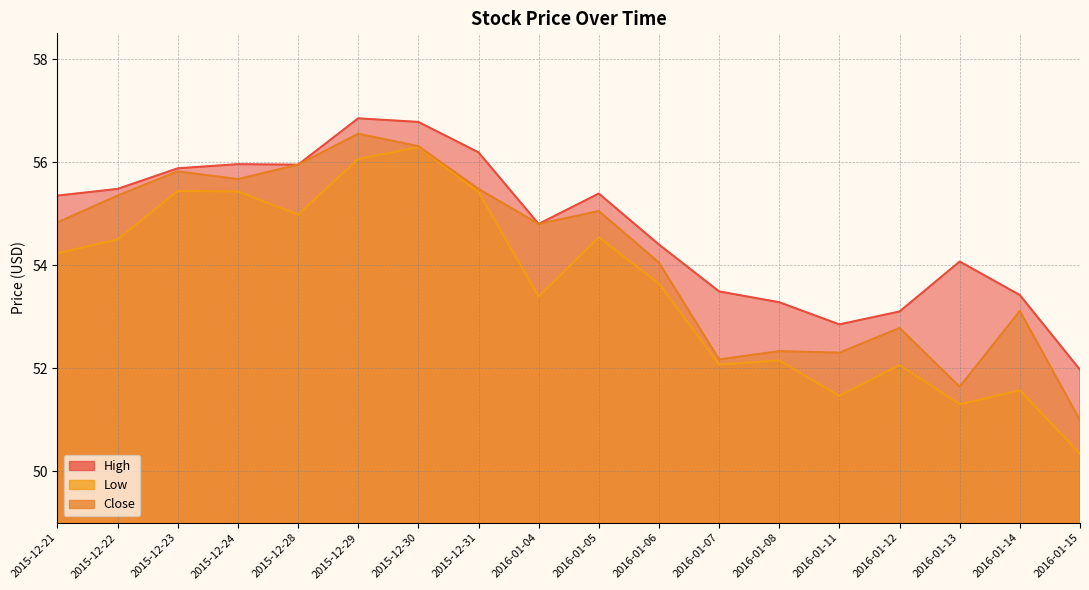

Reading left to right, extract all data points from this chart.

High: 2015-12-21=55.3	2015-12-22=55.5	2015-12-23=55.9	2015-12-24=56.0	2015-12-28=56.0	2015-12-29=56.8	2015-12-30=56.8	2015-12-31=56.2	2016-01-04=54.8	2016-01-05=55.4	2016-01-06=54.4	2016-01-07=53.5	2016-01-08=53.3	2016-01-11=52.8	2016-01-12=53.1	2016-01-13=54.1	2016-01-14=53.4	2016-01-15=52.0
Low: 2015-12-21=54.2	2015-12-22=54.5	2015-12-23=55.4	2015-12-24=55.4	2015-12-28=55.0	2015-12-29=56.1	2015-12-30=56.3	2015-12-31=55.4	2016-01-04=53.4	2016-01-05=54.5	2016-01-06=53.6	2016-01-07=52.1	2016-01-08=52.2	2016-01-11=51.5	2016-01-12=52.1	2016-01-13=51.3	2016-01-14=51.6	2016-01-15=50.3
Close: 2015-12-21=54.8	2015-12-22=55.3	2015-12-23=55.8	2015-12-24=55.7	2015-12-28=56.0	2015-12-29=56.5	2015-12-30=56.3	2015-12-31=55.5	2016-01-04=54.8	2016-01-05=55.0	2016-01-06=54.0	2016-01-07=52.2	2016-01-08=52.3	2016-01-11=52.3	2016-01-12=52.8	2016-01-13=51.6	2016-01-14=53.1	2016-01-15=51.0